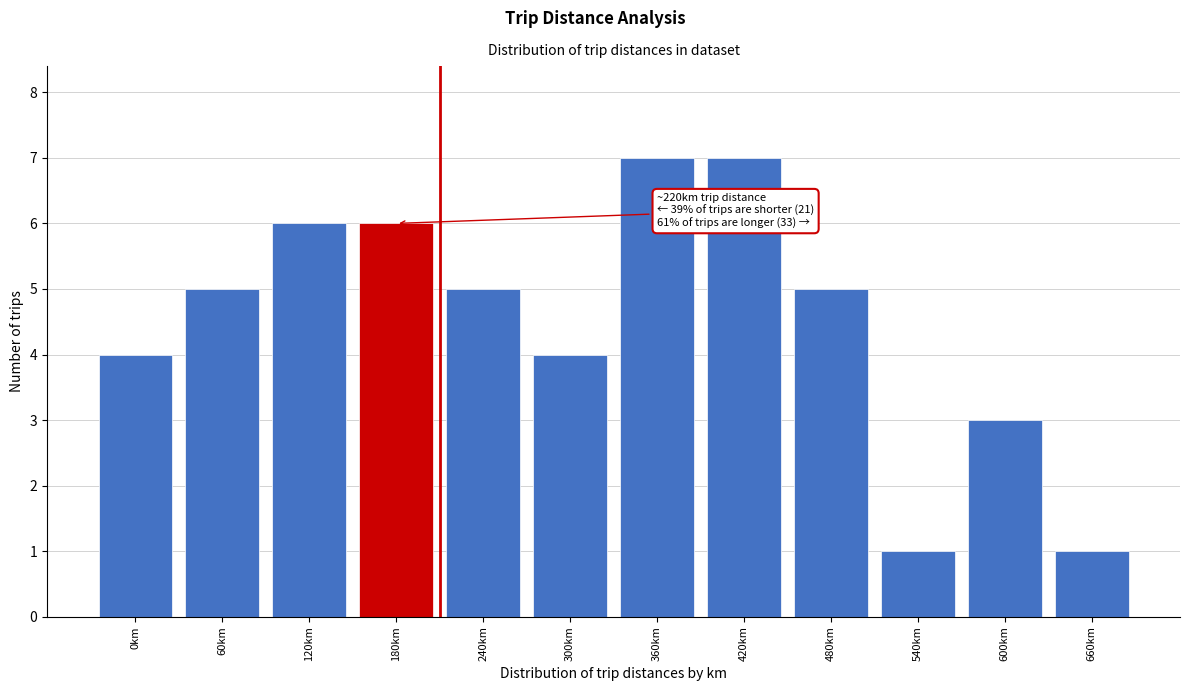

Reading left to right, list all the values displayed in this chart.

0km=4	60km=5	120km=6	180km=6	240km=5	300km=4	360km=7	420km=7	480km=5	540km=1	600km=3	660km=1